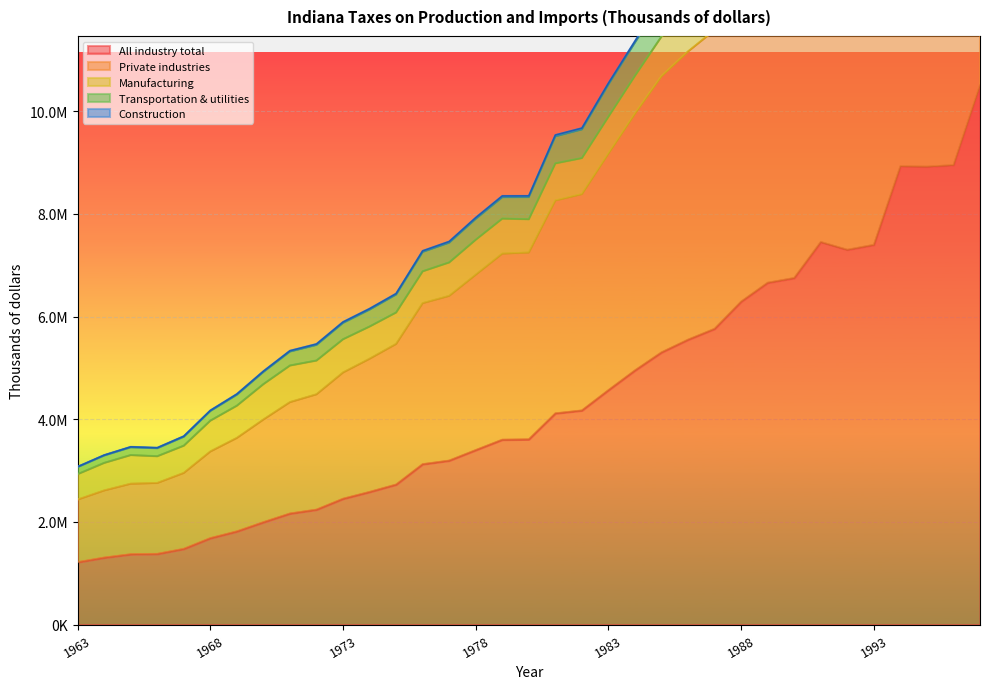

Read the All industry total value at 1969.

1815060